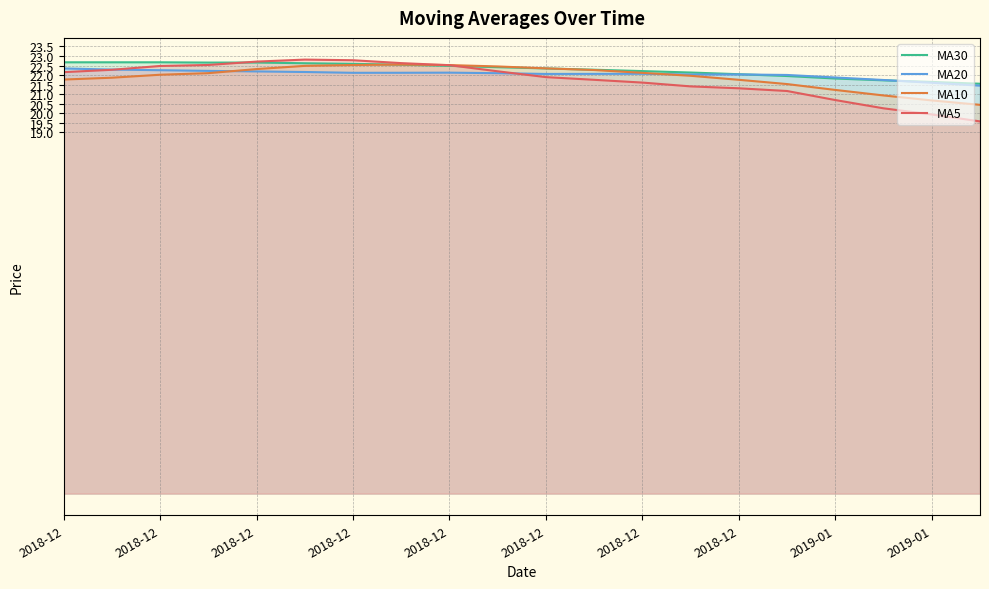

Does the chart display data point markers on the line(s)?

No